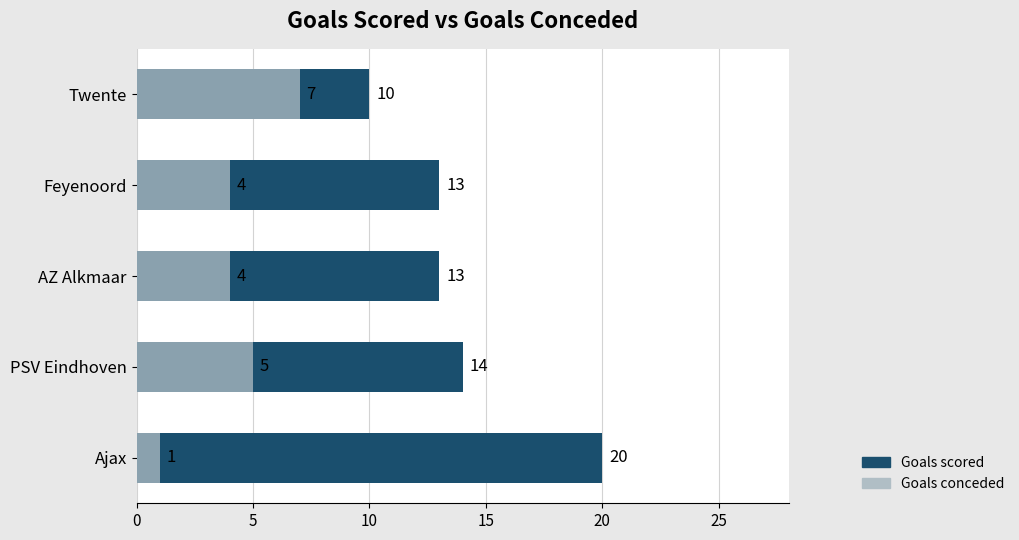

True or false: Goals scored has a value of 13 at AZ Alkmaar.

True